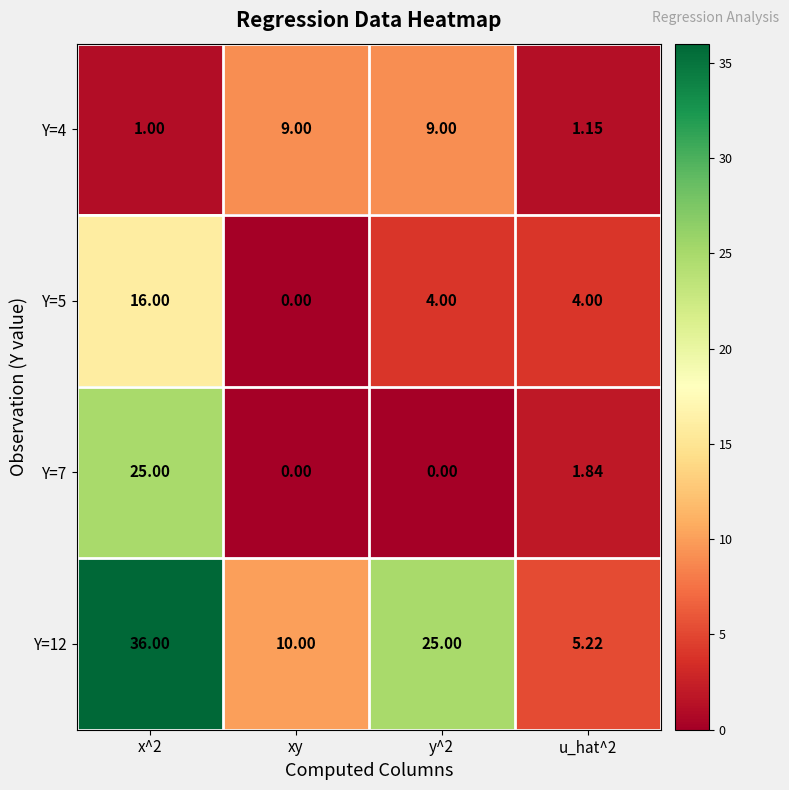

Is the value of Y=7 at x^2 greater than the value of Y=5 at u_hat^2?

Yes